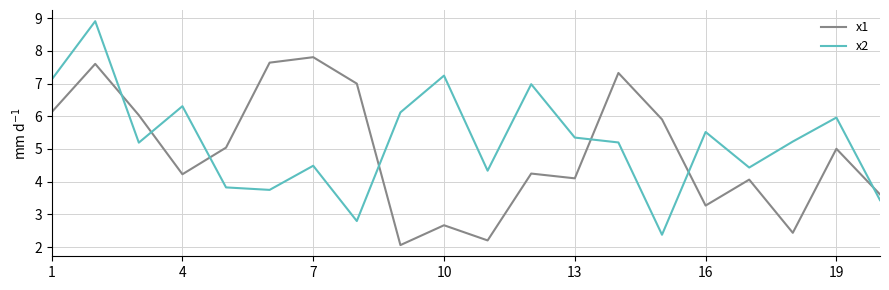

Which series has the largest total across all categories?

x2